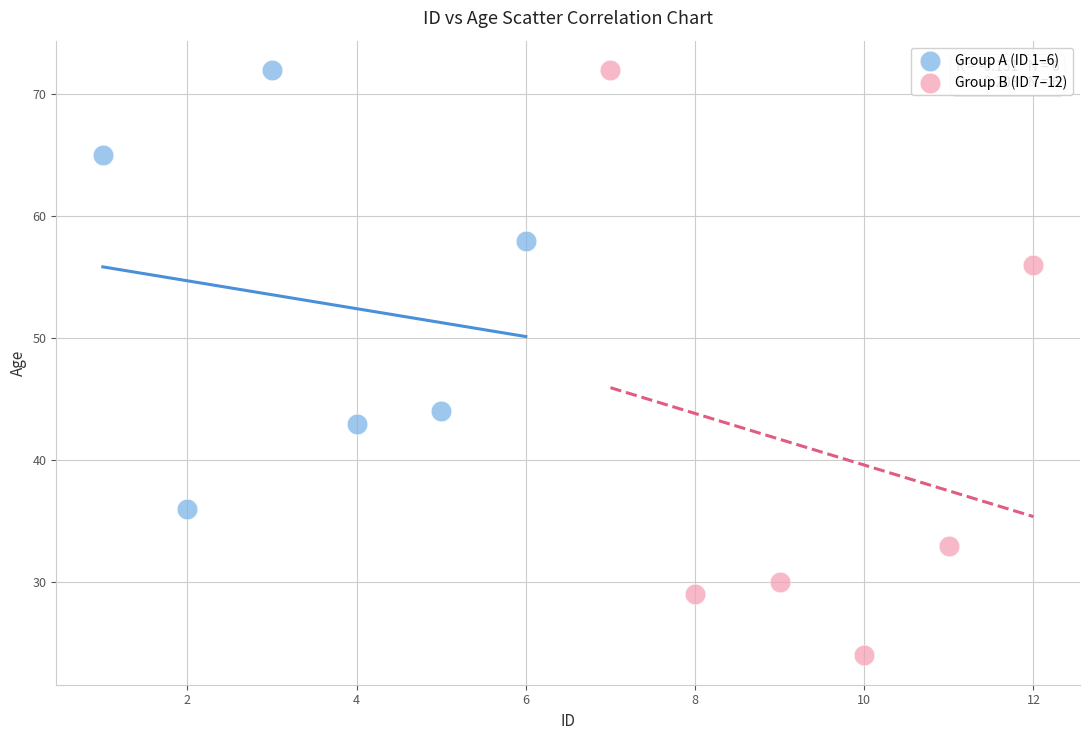

What are all the series names shown in the legend?

Group A (ID 1–6), Group B (ID 7–12)